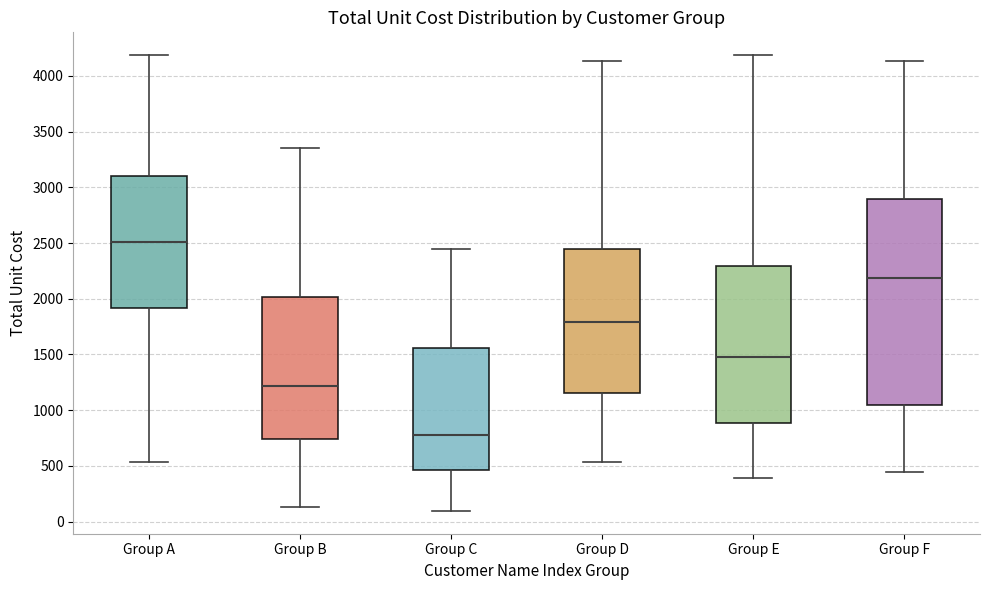

Where is the upper edge of the box for Group D on the y-axis? The values are not printed on the chart, so give them approximately, as read against the axis.

2450